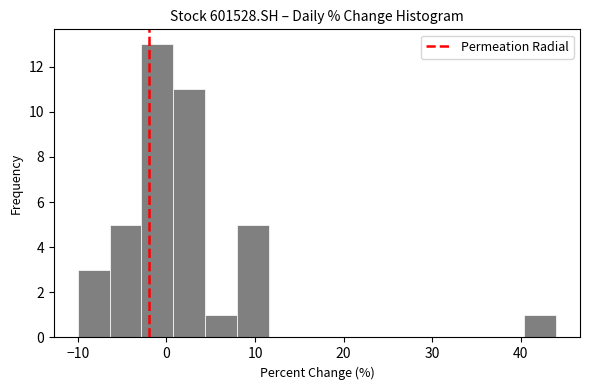

Around what value on the x-axis is the tallest bar? Give the approximate position of its centre, as read against the axis.

-1